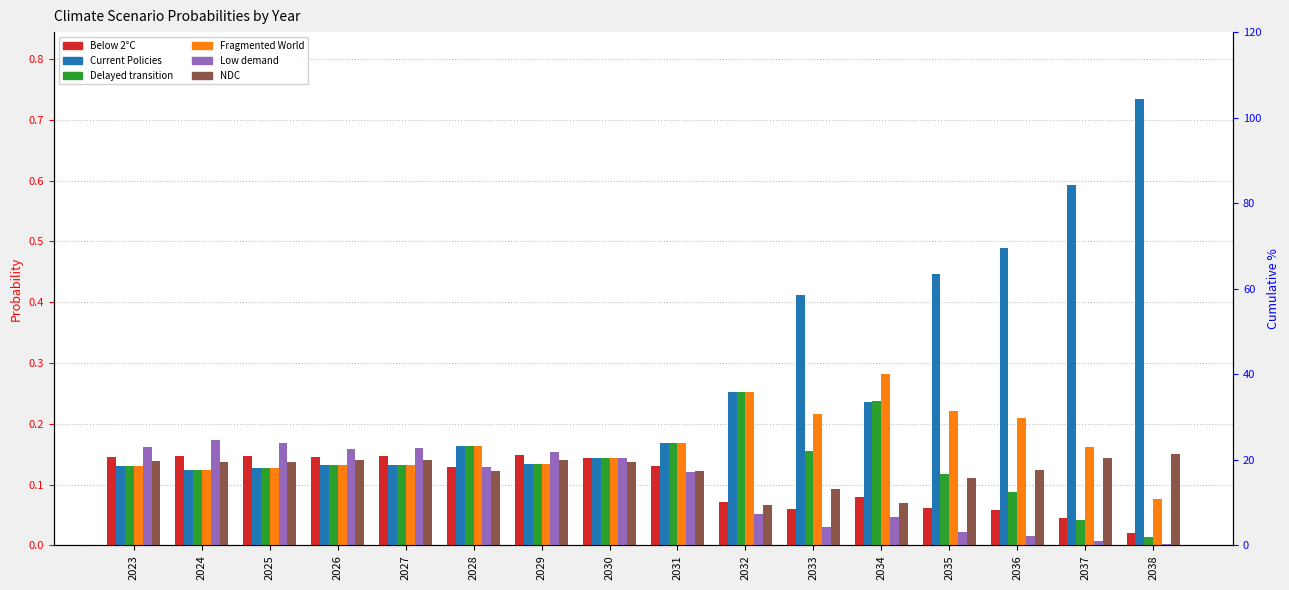

Which category has the highest value in the Below 2°C series?

2029